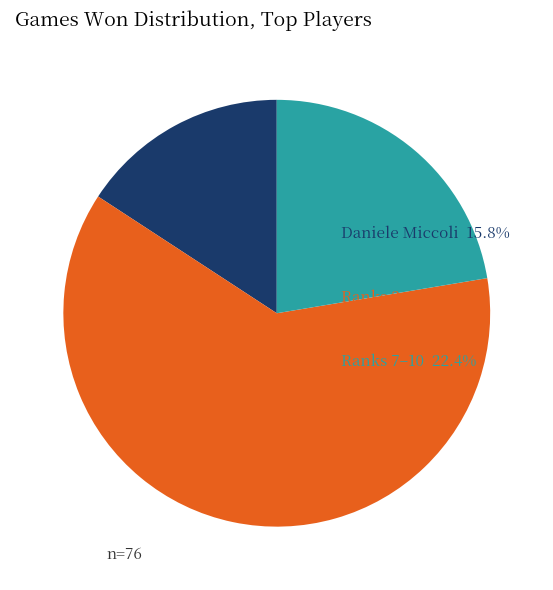

Does any single category account for the majority?

Yes